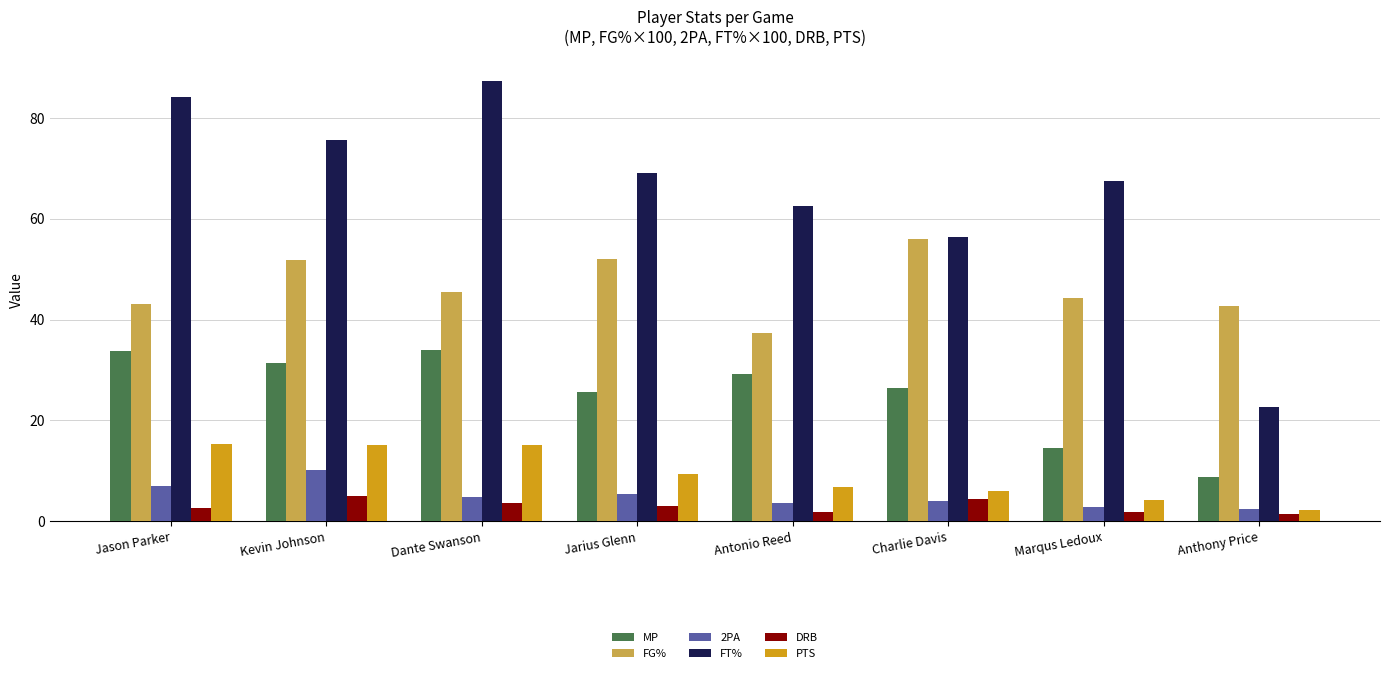

Which series changed the most between Jason Parker and Marqus Ledoux?

MP